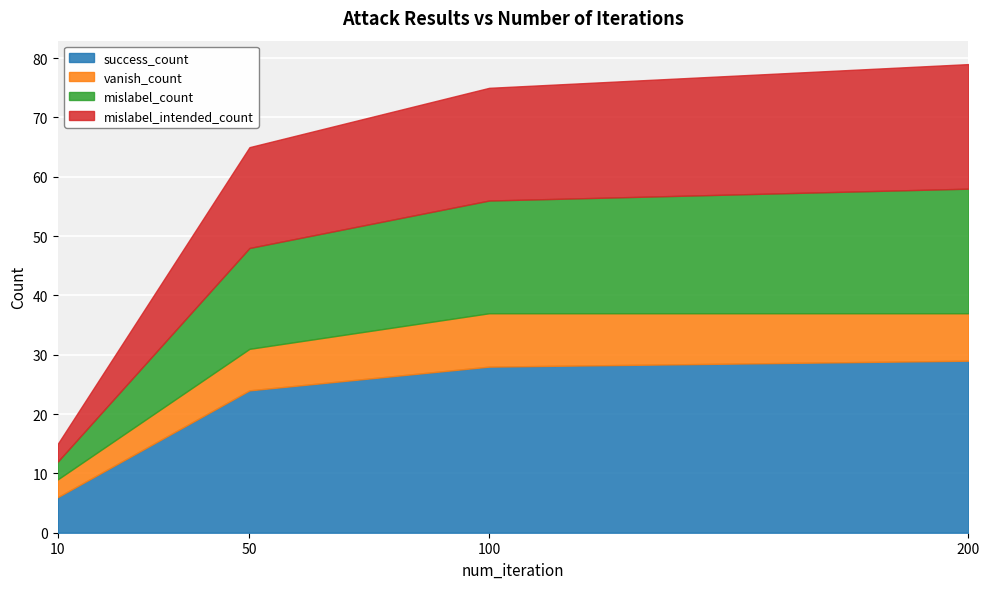

True or false: vanish_count and mislabel_count intersect in this chart.

False